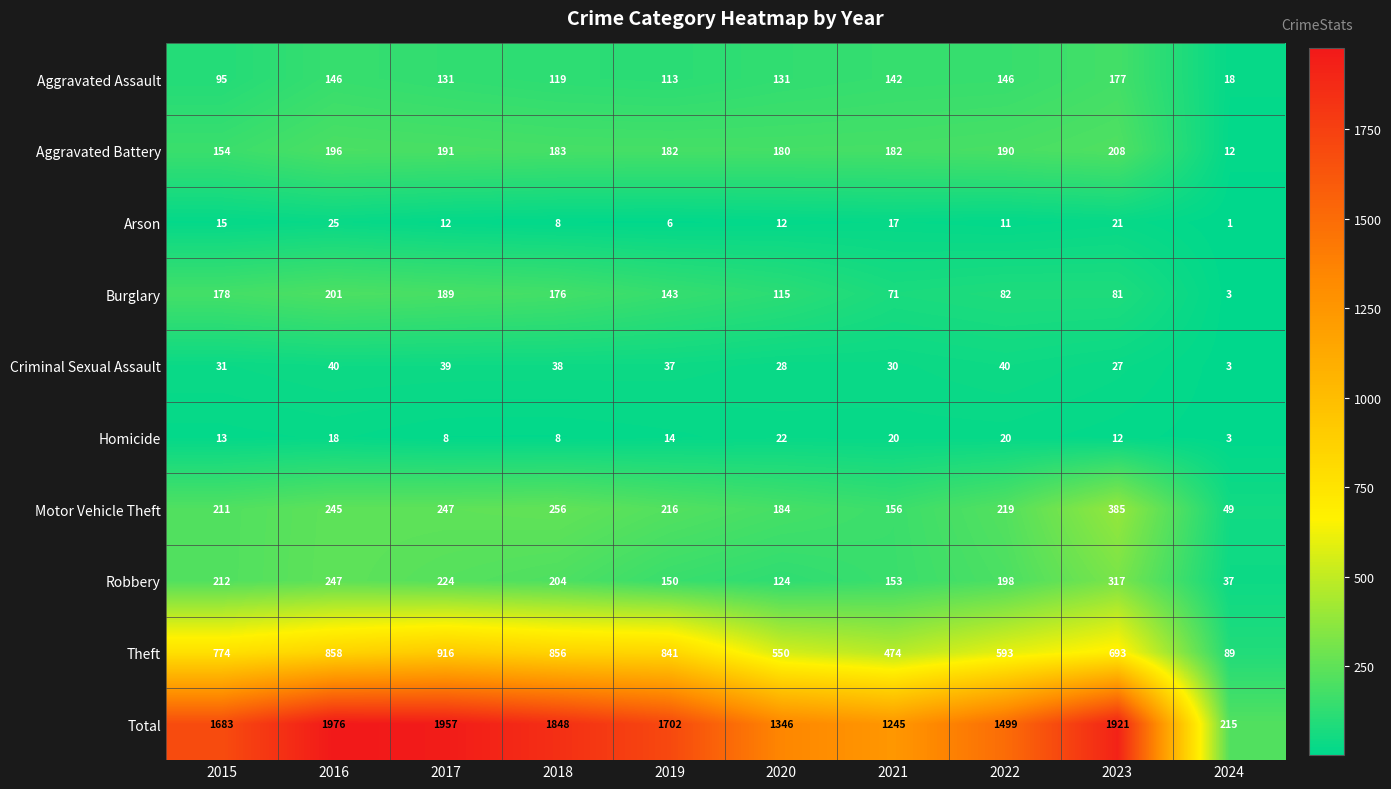

List the series in order of their peak value, highest first.

Total, Theft, Motor Vehicle Theft, Robbery, Aggravated Battery, Burglary, Aggravated Assault, Criminal Sexual Assault, Arson, Homicide